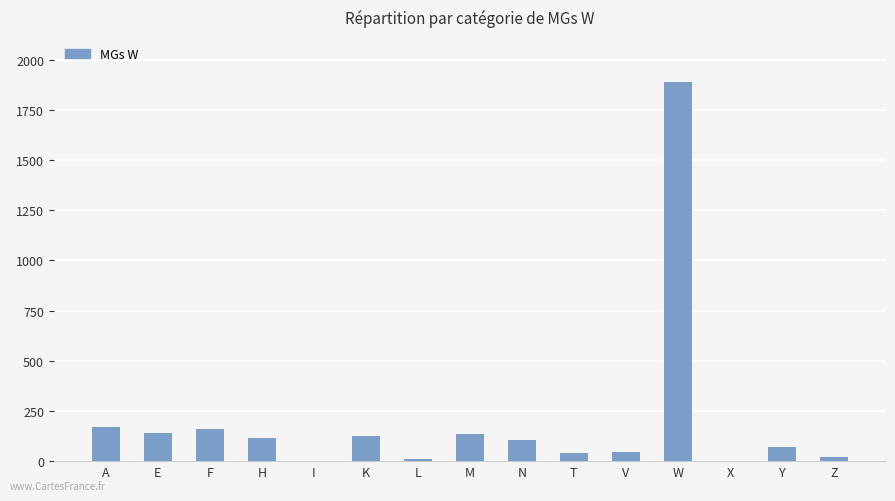

What is the change in value from A to I?

-171